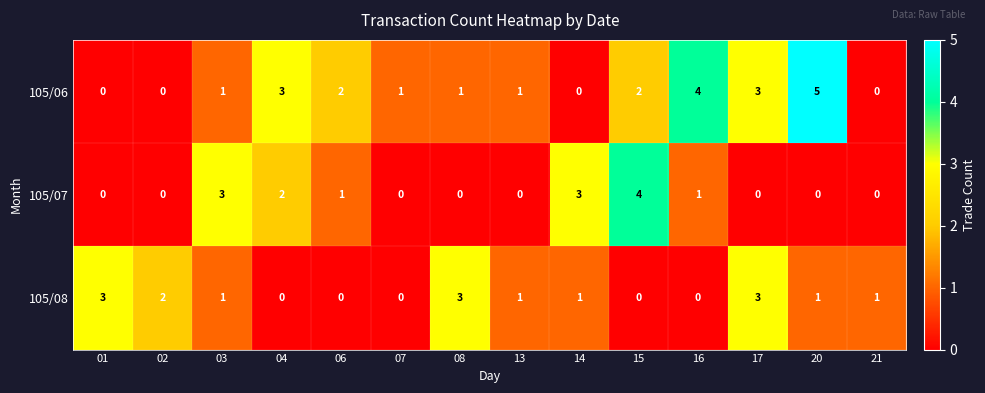

How many series are shown in this chart?

3